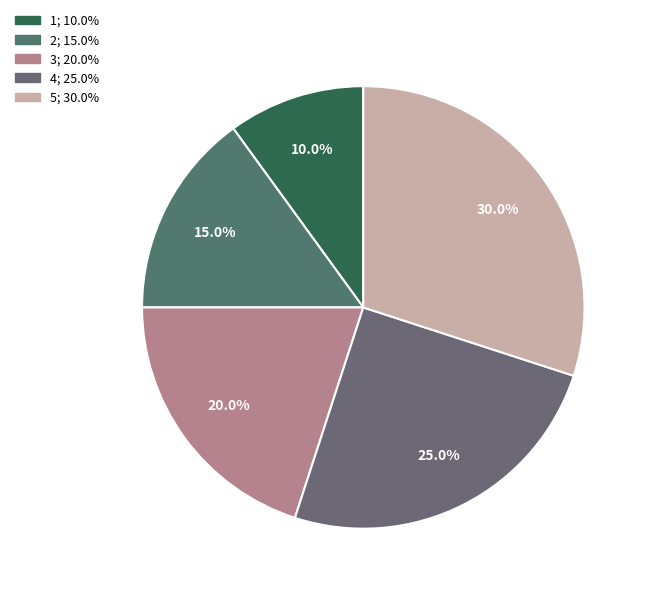

To the nearest percent, what portion does 3 represent?

20%